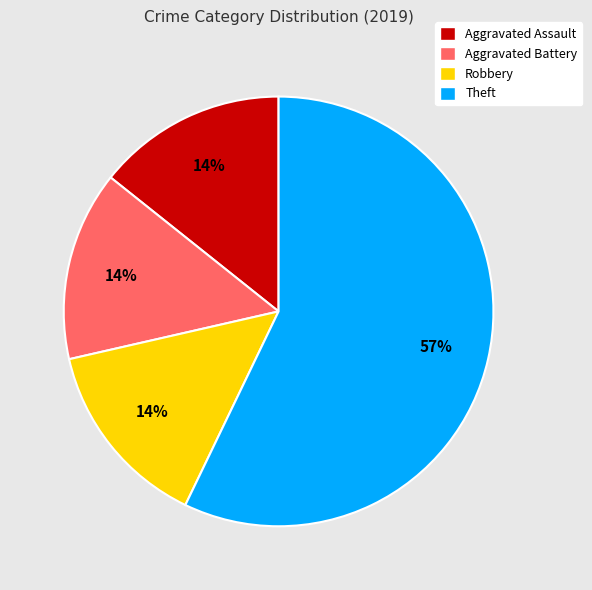

Combined, do Aggravated Assault and Robbery account for over 50%?

No